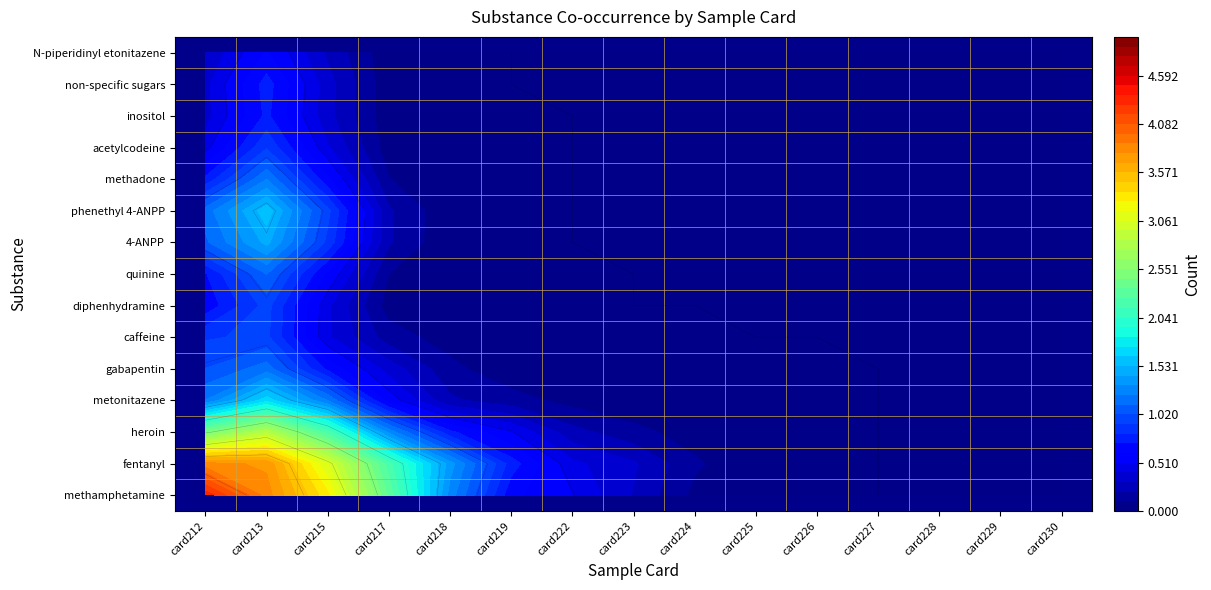

How many N-piperidinyl etonitazene values are between 0 and 1?

15